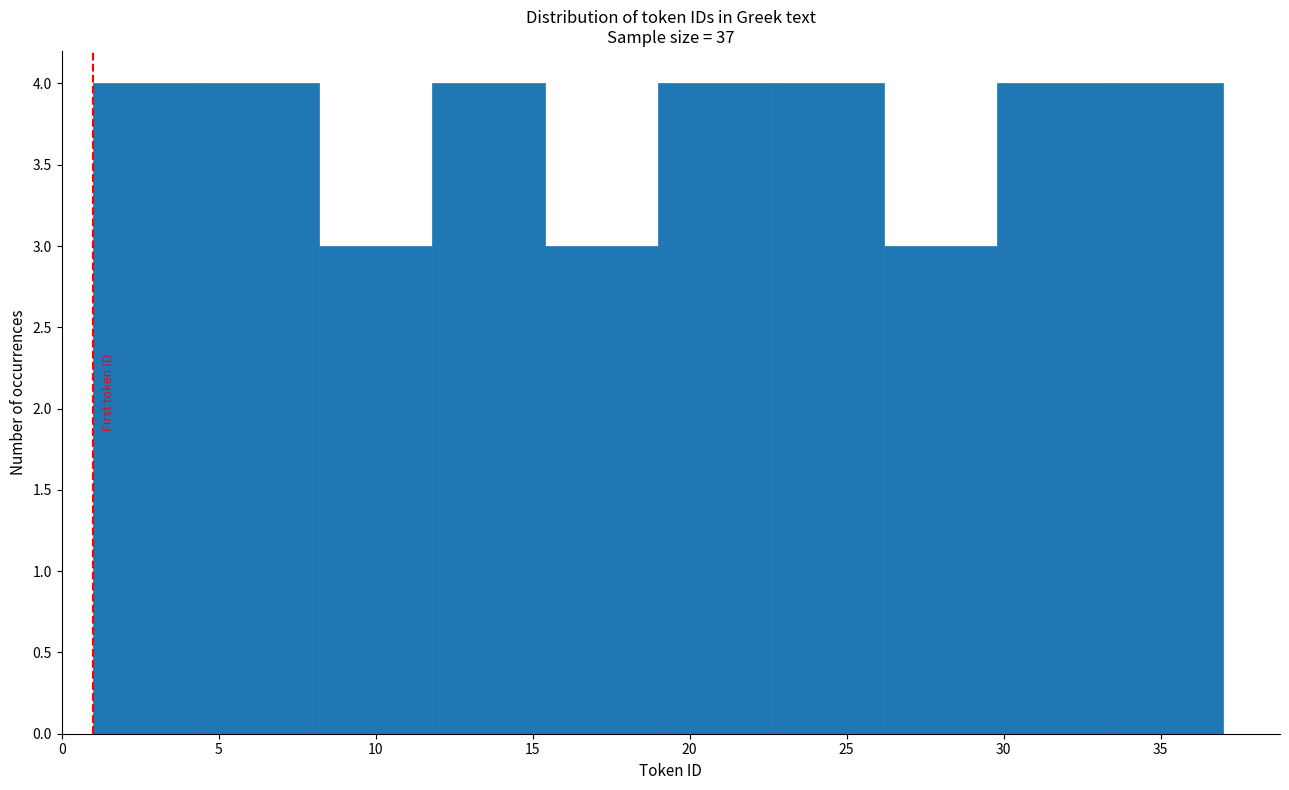

How tall is the bar that spans 29.8 to 33.4 on the x-axis? Neither the bar edges nor the heights are printed on the chart, so give them approximately, as read against the axes.

4